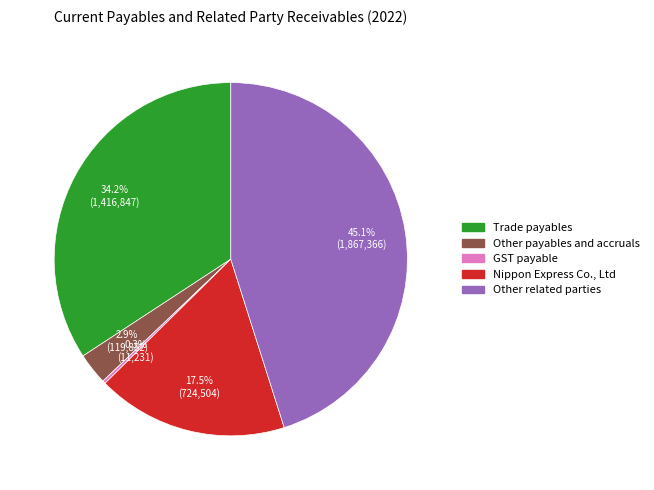

Does Other related parties account for over 50% of the chart?

No